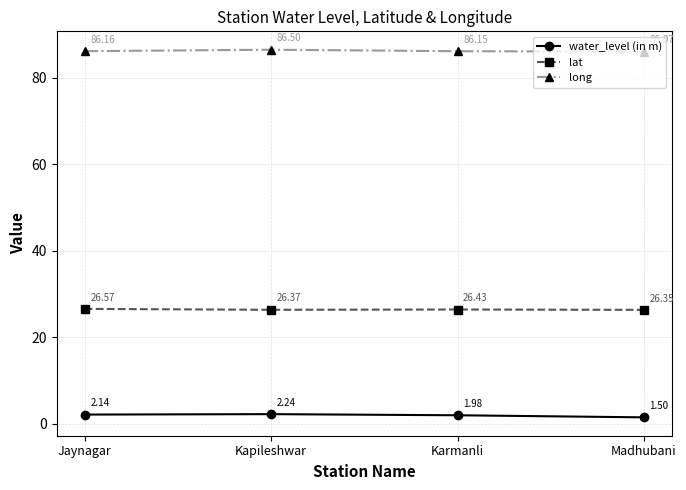

Rank the series by their maximum value, from lowest to highest.

water_level (in m), lat, long